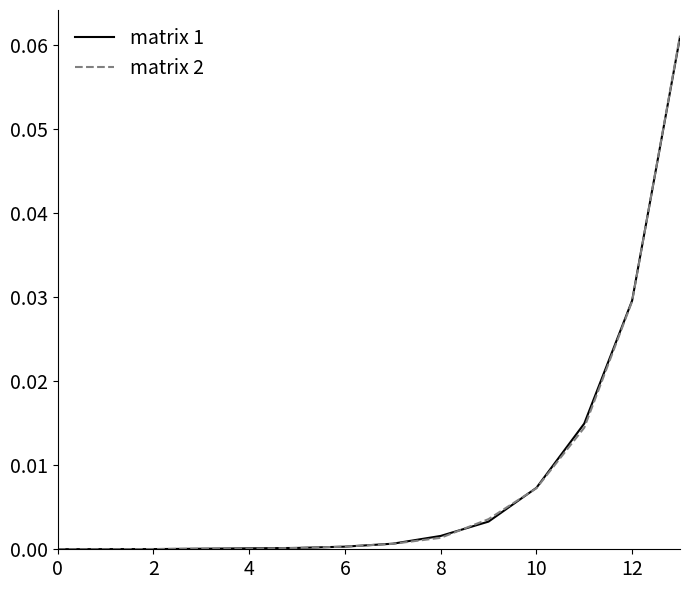

Which series has the largest range (max minus min)?

matrix 2